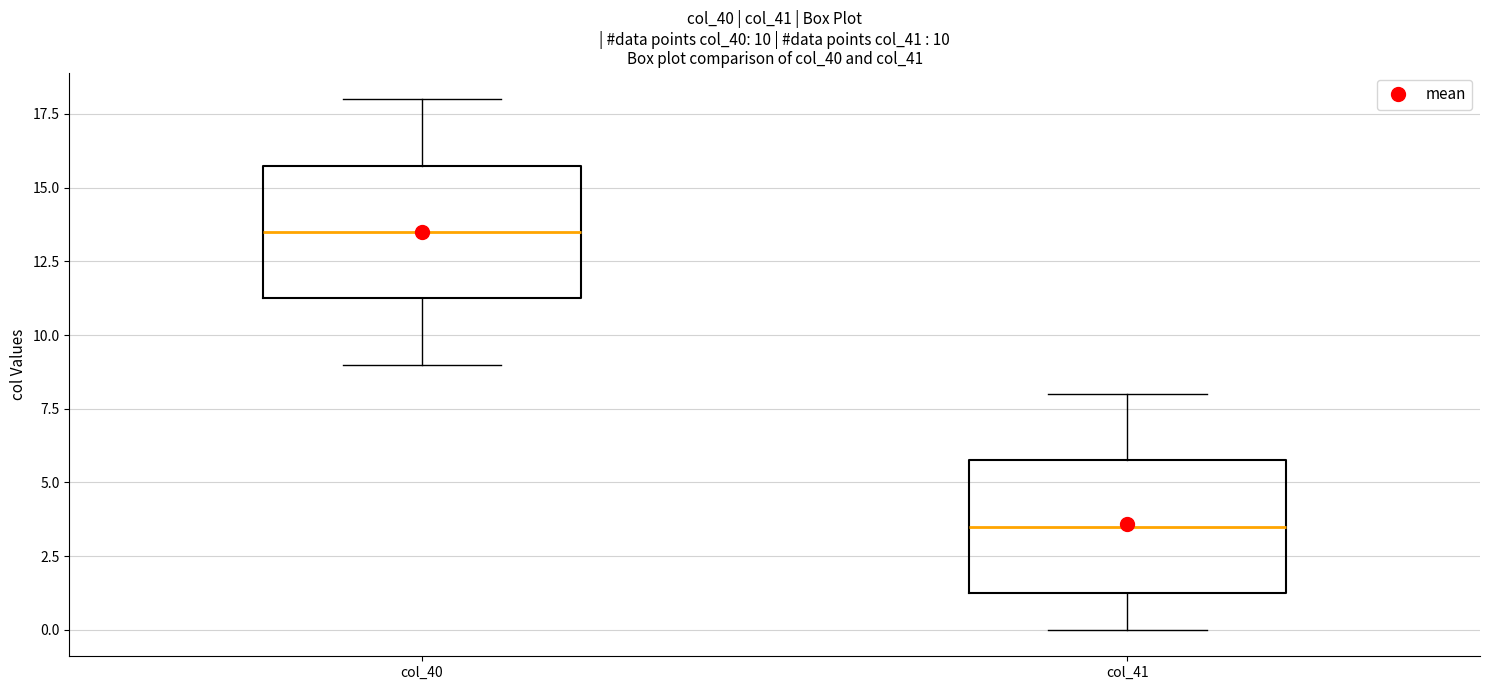

Which box has the highest median line?

col_40